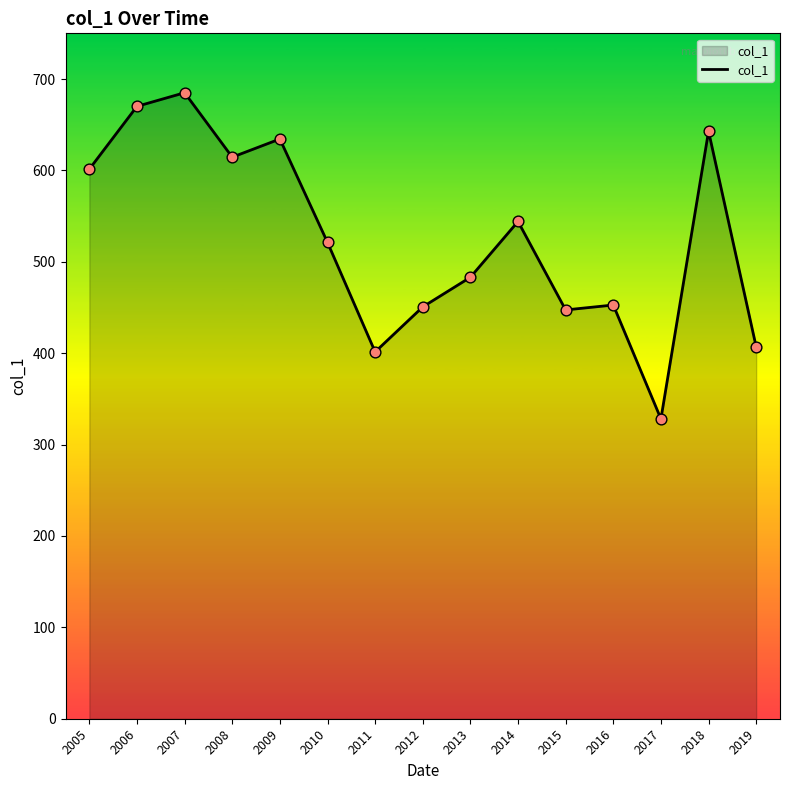

Between 2008 and 2005, which is larger?

2008